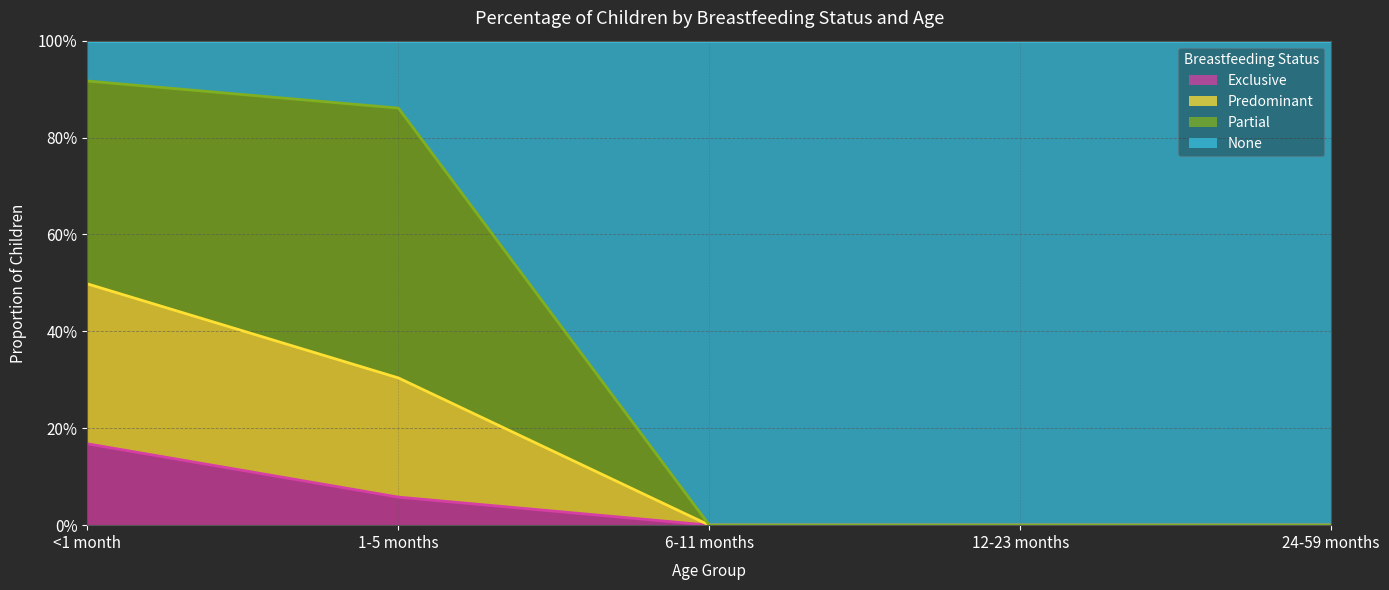

True or false: Exclusive and Predominant cross at least once.

False